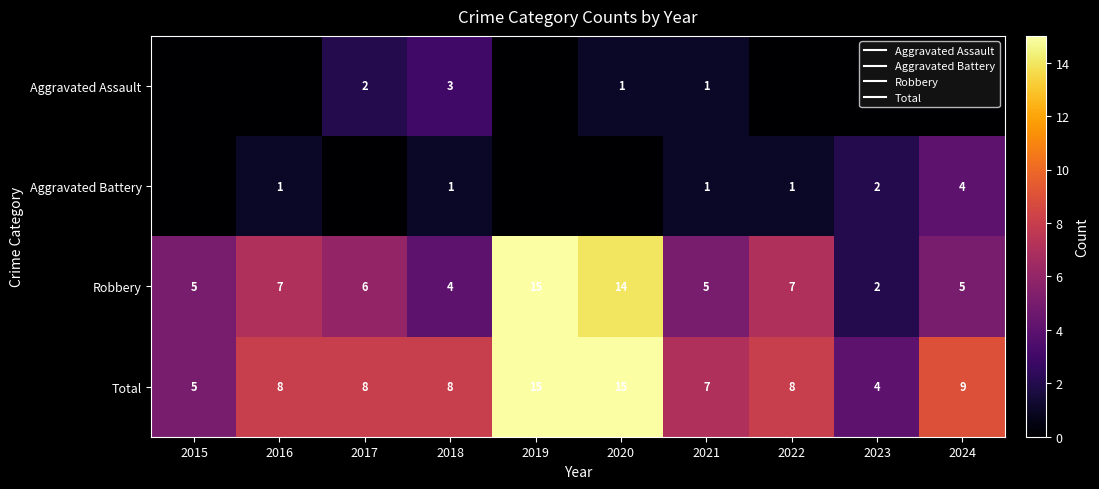

At which label does Robbery reach its peak?

2019